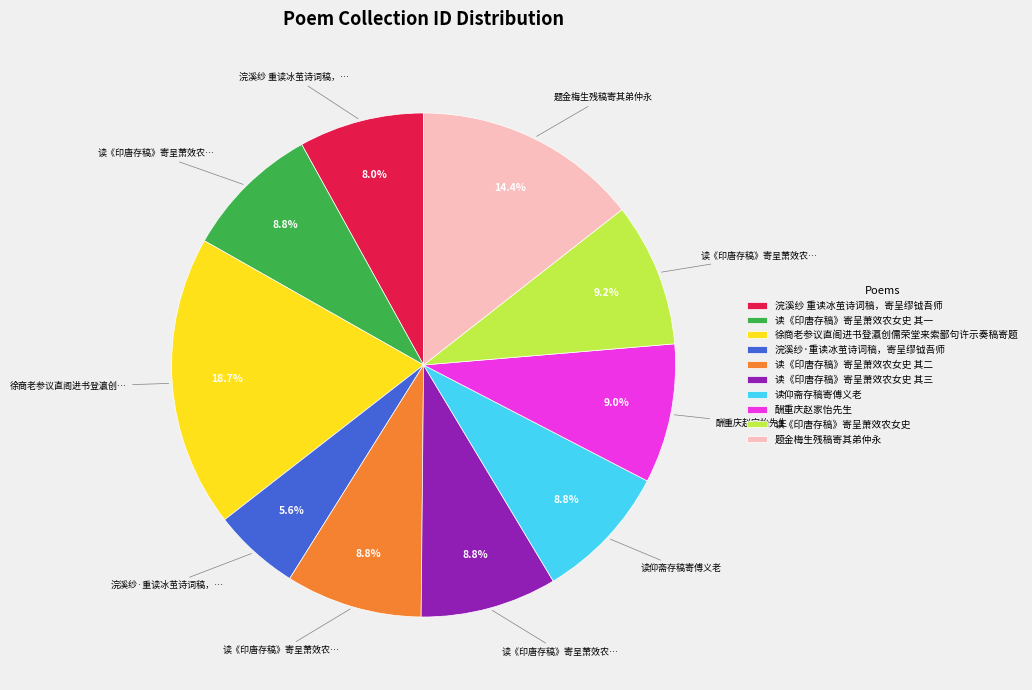

Combined, what portion of the pie is 浣溪纱·重读冰茧诗词稿，寄呈缪钺吾师 and 题金梅生残稿寄其弟仲永?

20.0%